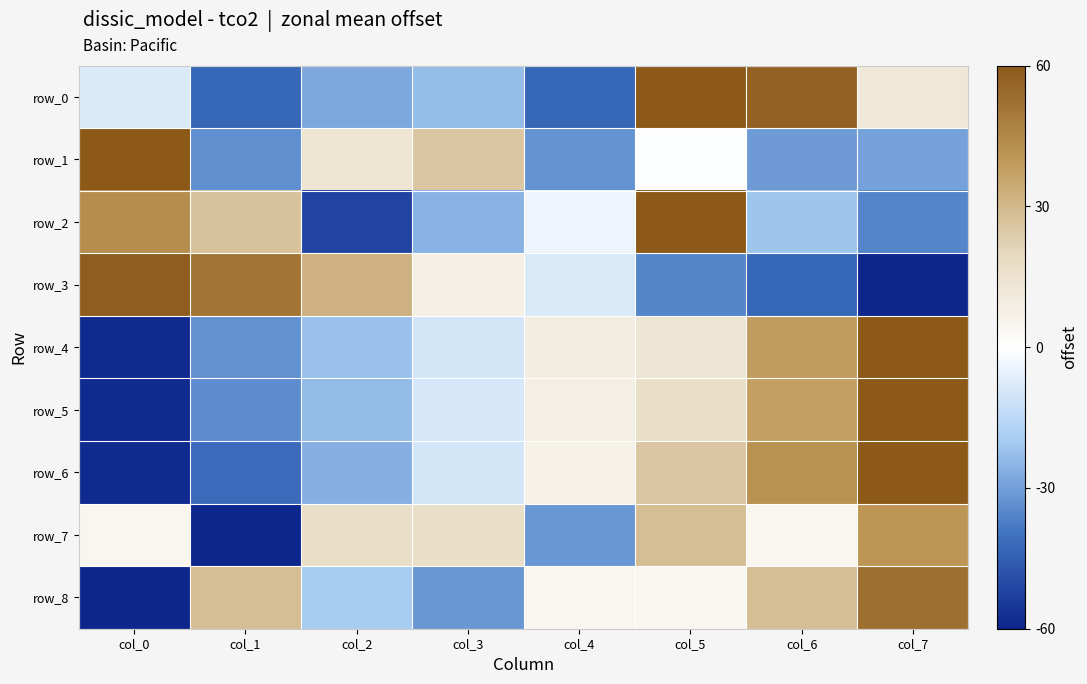

How many positive values does the row_2 series have?

3